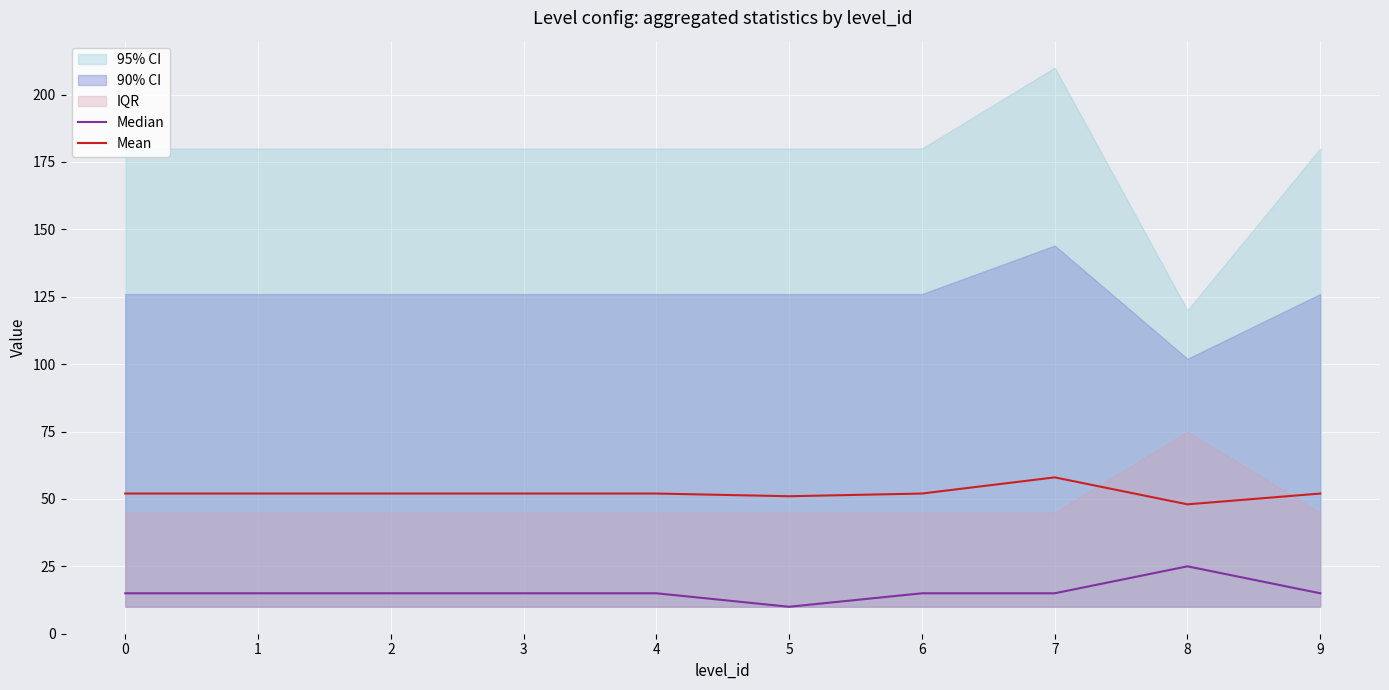

The value of Mean at 4 is 84. True or false?

False